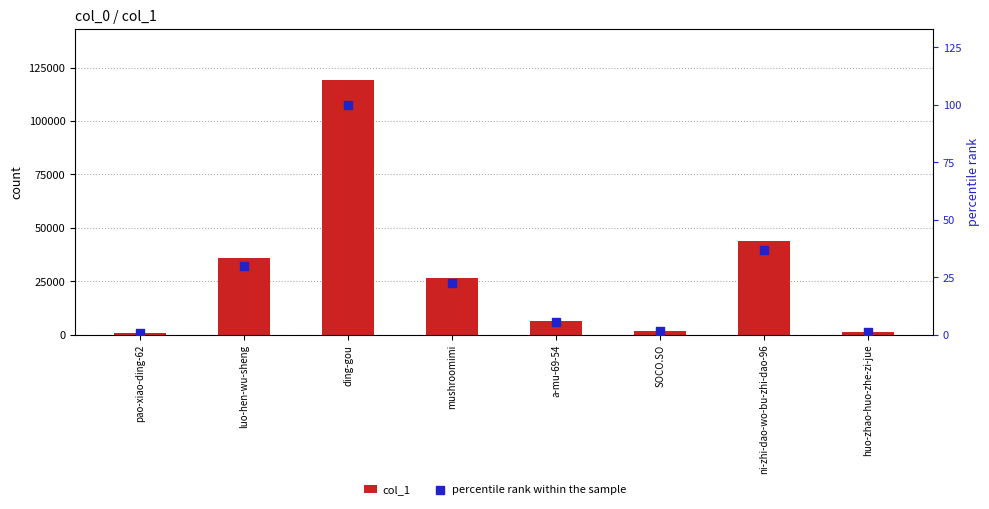

Which series has the largest Y range (max minus min)?

col_1